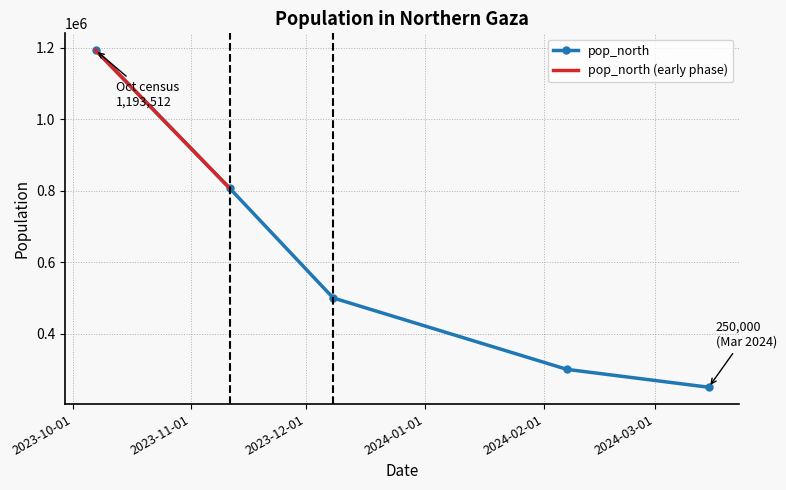

Does the chart have visible grid lines?

Yes